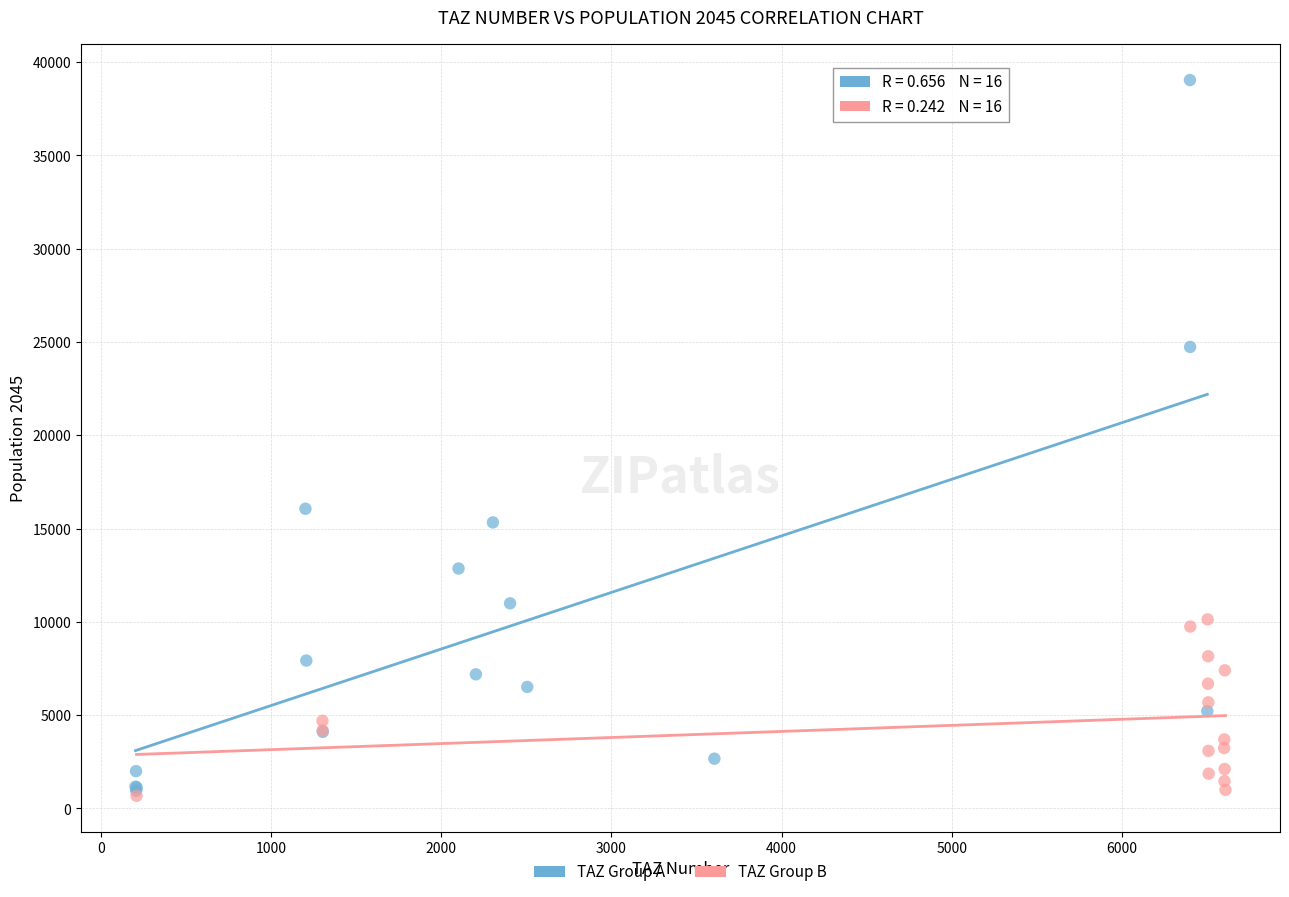

Which series contains the highest Y value?

TAZ Group A